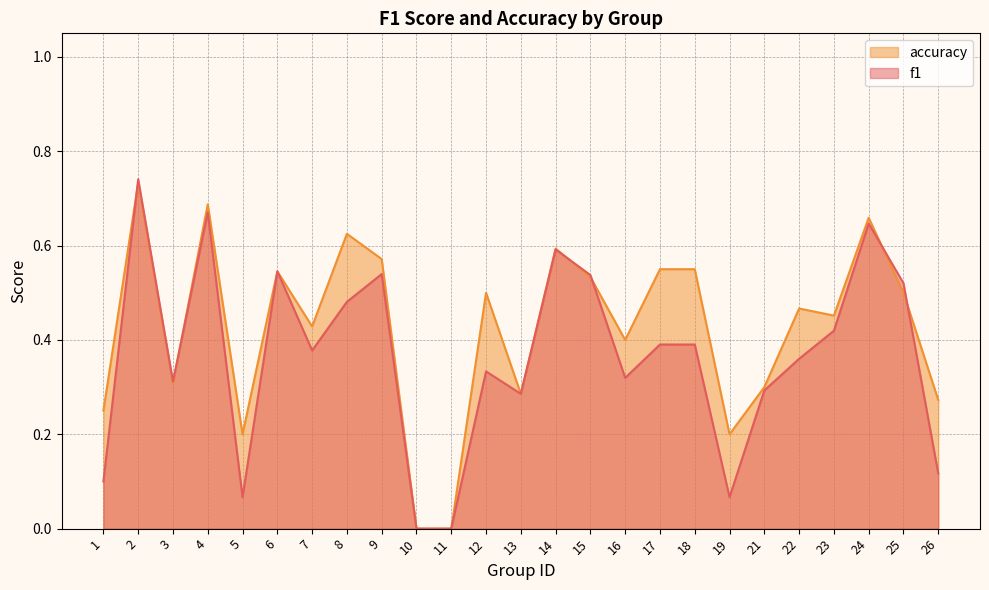

Reading right to left, transcribe all the data shown in this chart.

f1: 0.1	0.5	0.6	0.4	0.4	0.3	0.1	0.4	0.4	0.3	0.5	0.6	0.3	0.3	0.0	0.0	0.5	0.5	0.4	0.5	0.1	0.7	0.3	0.7	0.1
accuracy: 0.3	0.5	0.7	0.5	0.5	0.3	0.2	0.6	0.6	0.4	0.5	0.6	0.3	0.5	0.0	0.0	0.6	0.6	0.4	0.5	0.2	0.7	0.3	0.7	0.2